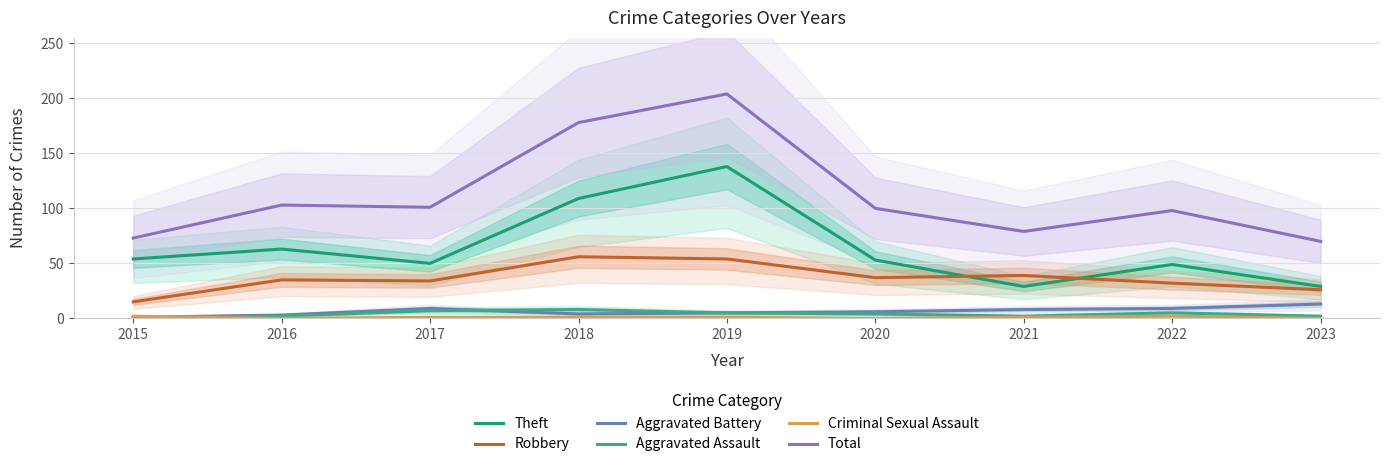

Which series has the largest total across all categories?

Total